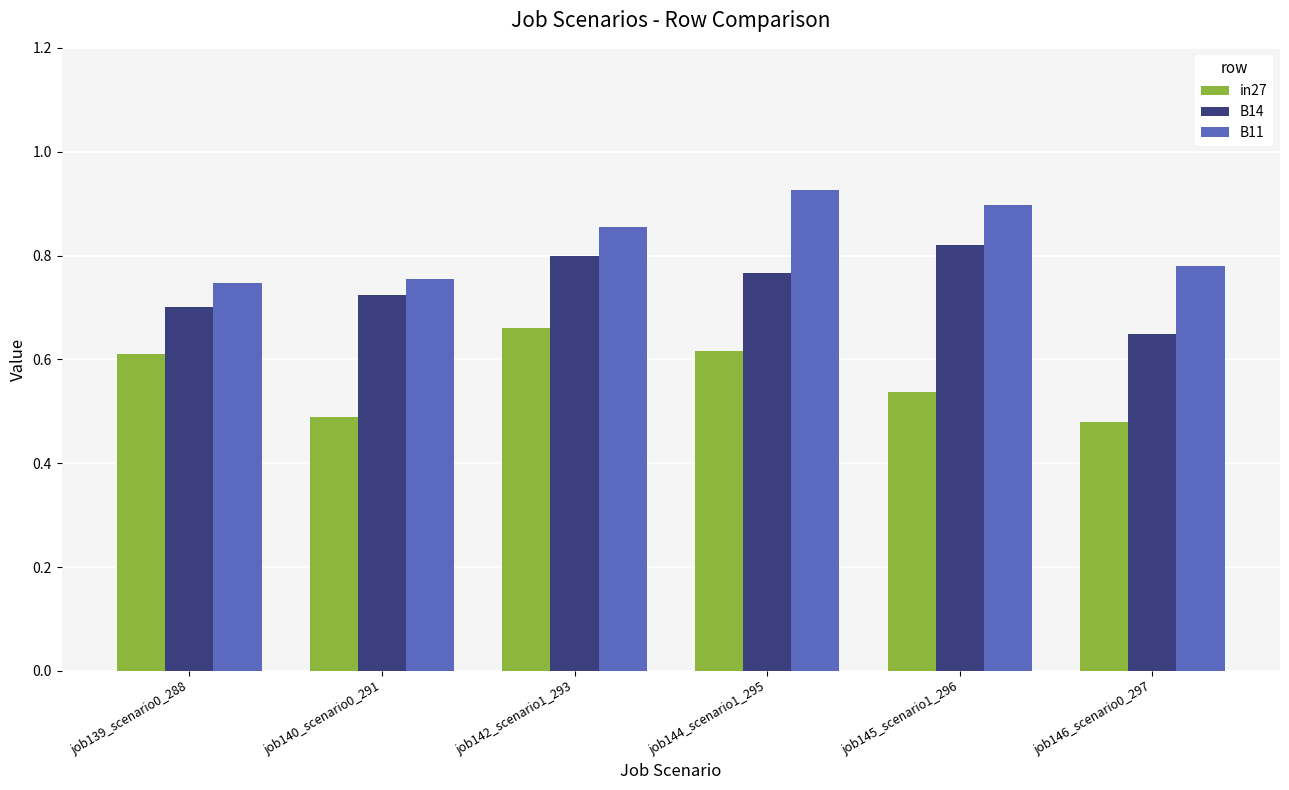

True or false: B11 has a value of 1.3 at job139_scenario0_288.

False